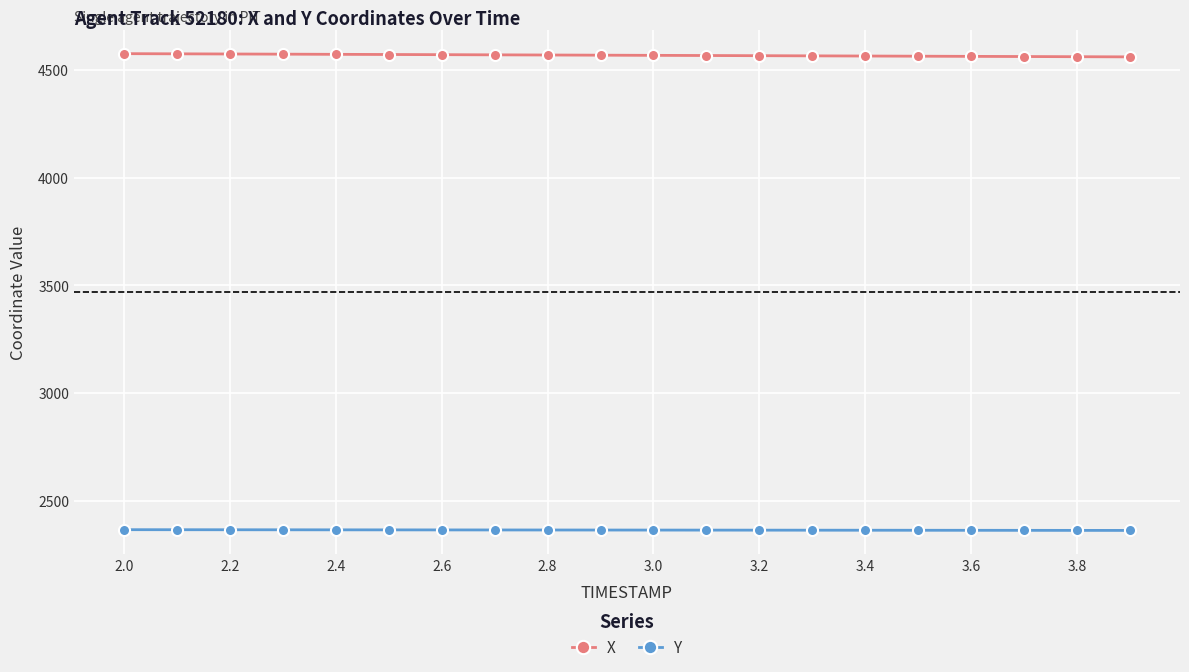

Which series has the largest total across all categories?

X